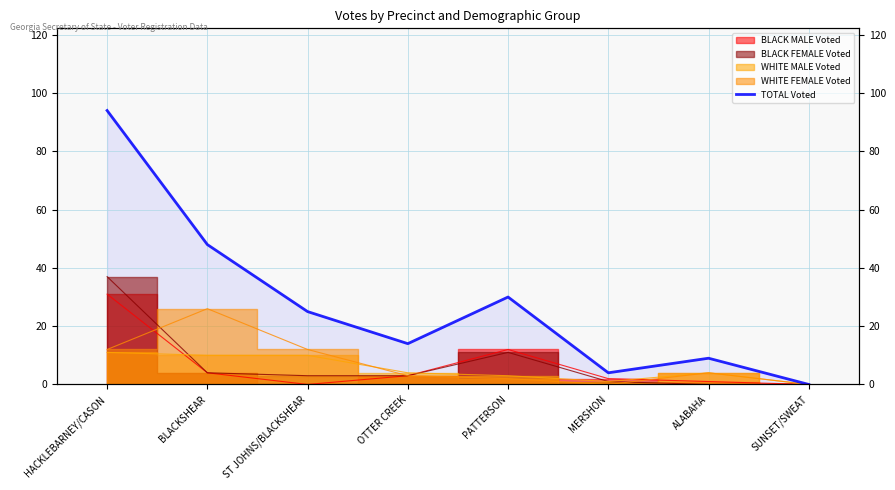

Which has a higher value, ALABAHA or SUNSET/SWEAT?

ALABAHA